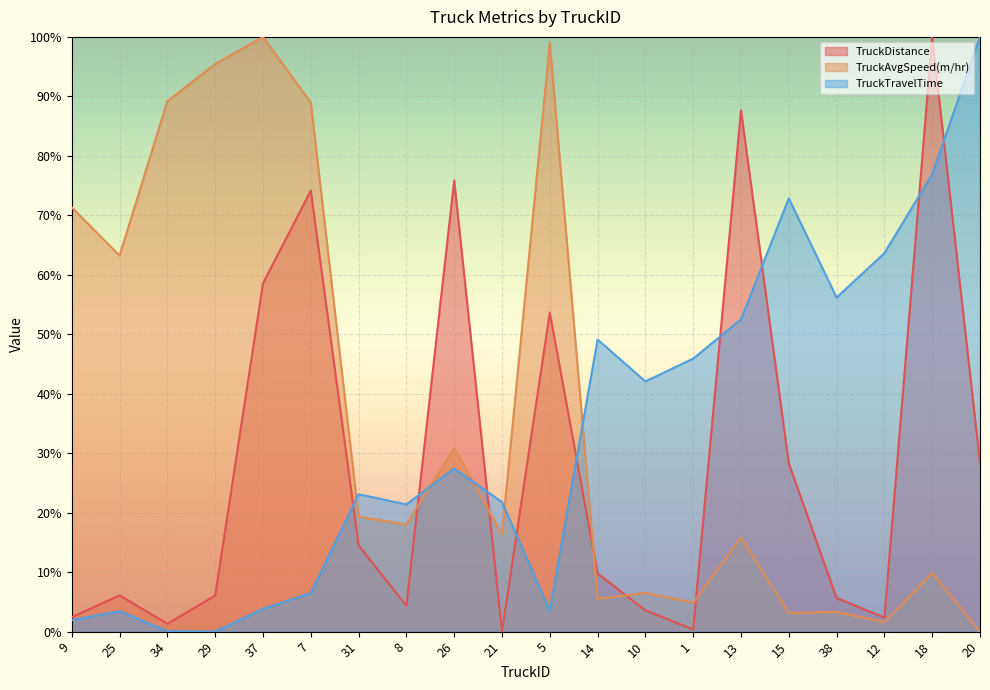

At which label does TruckDistance reach its minimum?

21